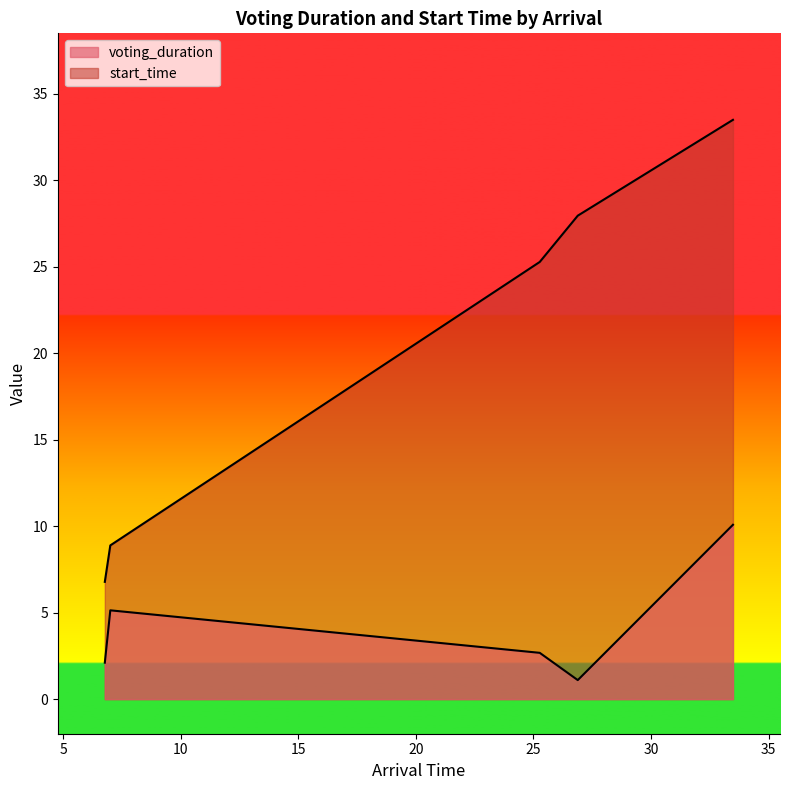

True or false: start_time and voting_duration intersect in this chart.

False